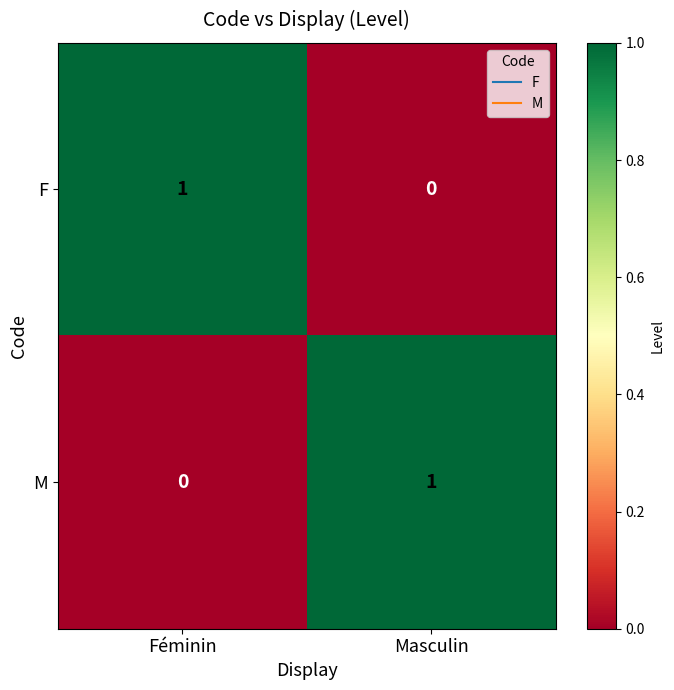

At which label is M closest to 0?

Féminin